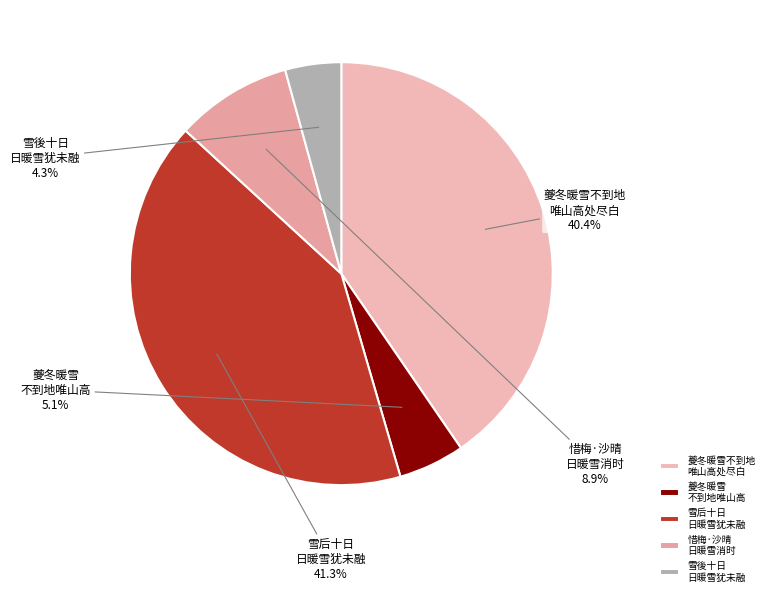

Between 雪後十日 日暖雪犹未融 and 惜梅·沙晴 日暖雪消时, which is larger?

惜梅·沙晴 日暖雪消时